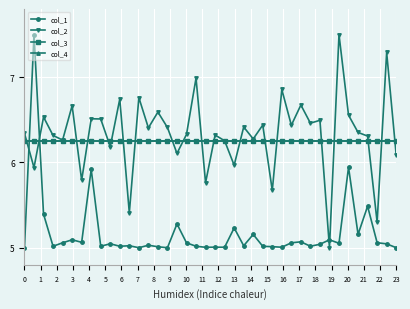

What is the smallest value displayed?

5.0